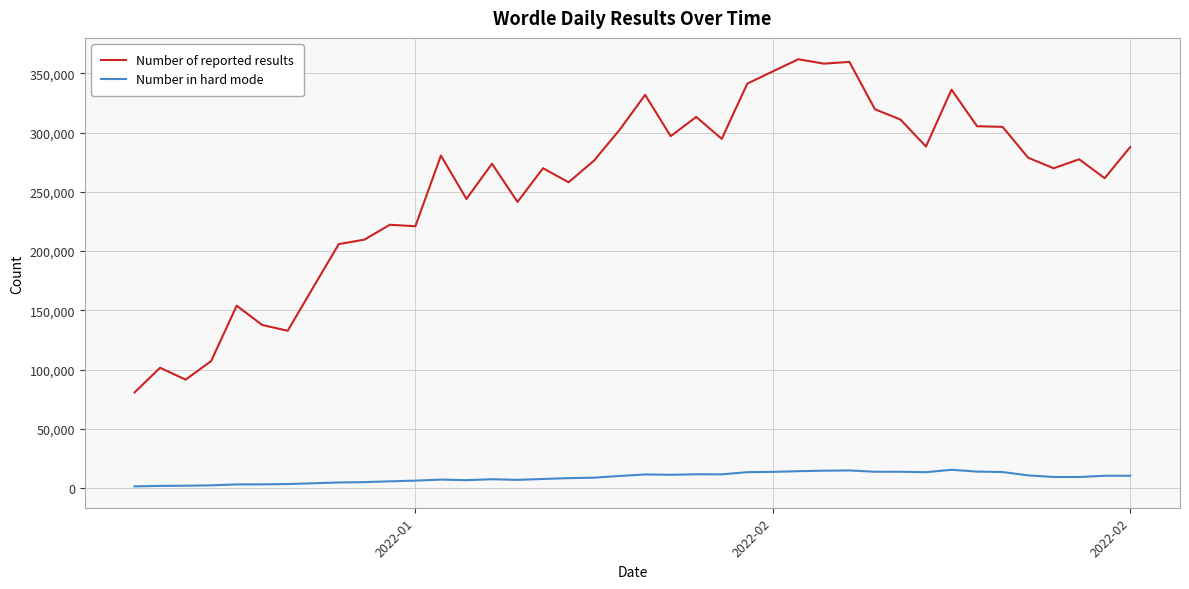

What is the minimum value shown in the chart?

1362